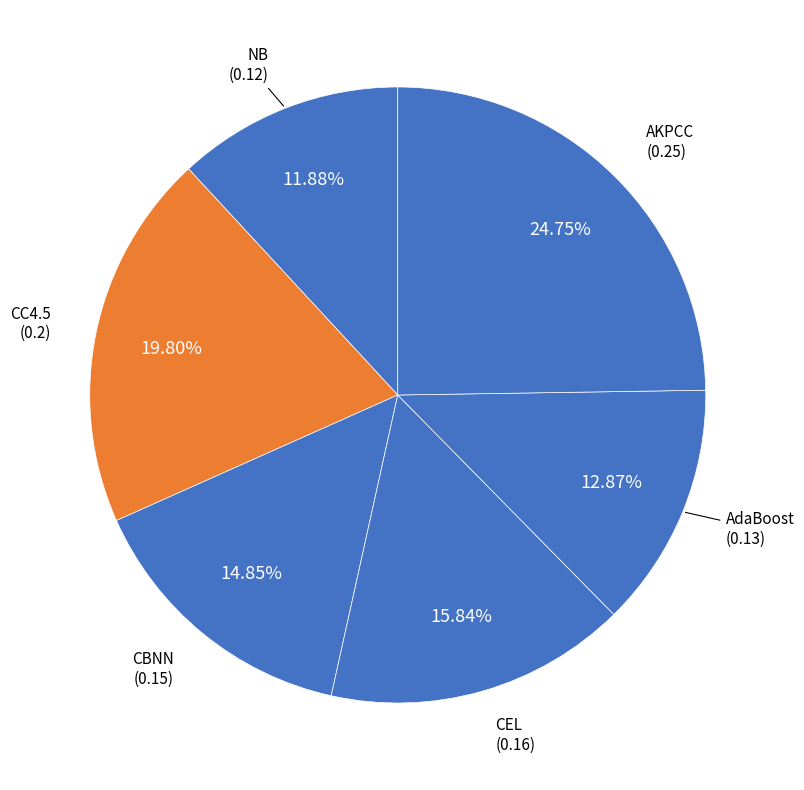

Which category has the smallest portion of the pie?

NB